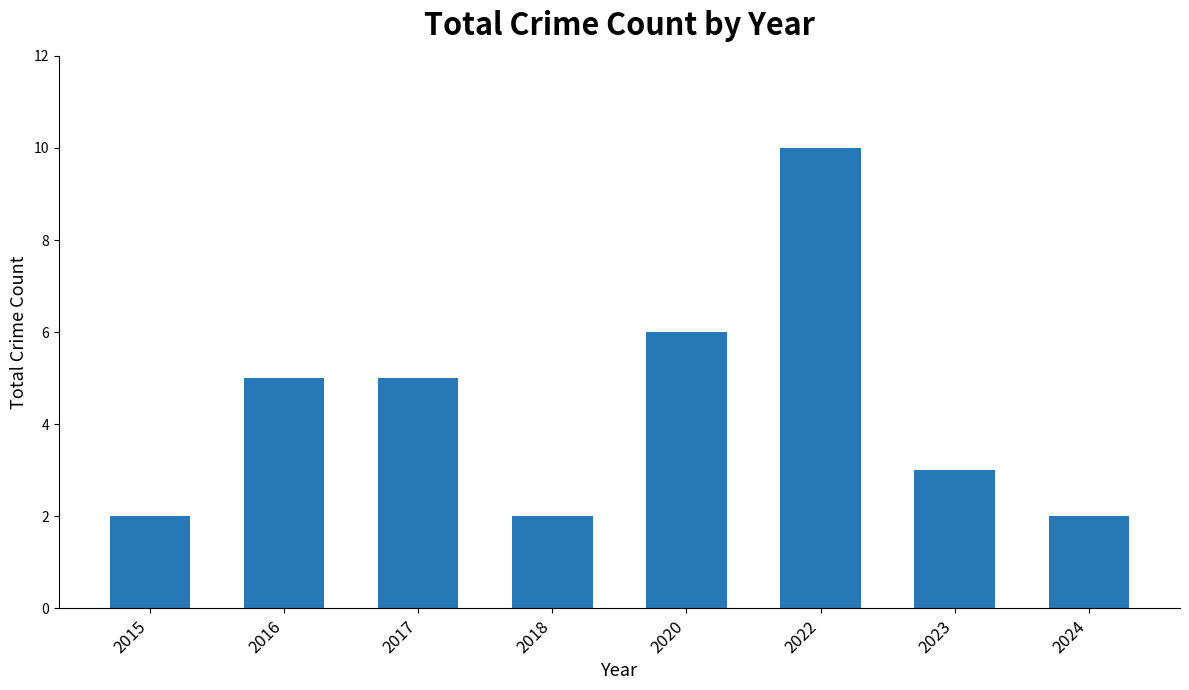

Is it true that the value at 2023 is 3?

True